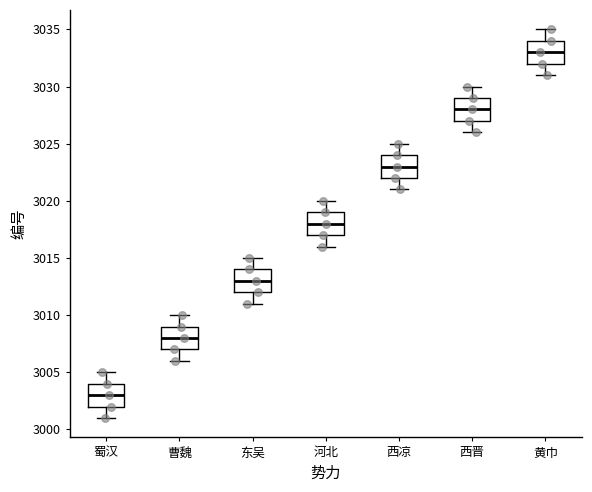

Reading left to right, transcribe this box plot: for each box, give where its median line is, the range the box spans, and where its two whiskers end, as read against the y-axis. The values are not printed on the chart, so give them approximately, as read against the axis.

蜀汉: median 3003, box 3002 to 3004, whiskers 3001 to 3005
曹魏: median 3008, box 3007 to 3009, whiskers 3006 to 3010
东吴: median 3013, box 3012 to 3014, whiskers 3011 to 3015
河北: median 3018, box 3017 to 3019, whiskers 3016 to 3020
西凉: median 3023, box 3022 to 3024, whiskers 3021 to 3025
西晋: median 3028, box 3027 to 3029, whiskers 3026 to 3030
黄巾: median 3033, box 3032 to 3034, whiskers 3031 to 3035